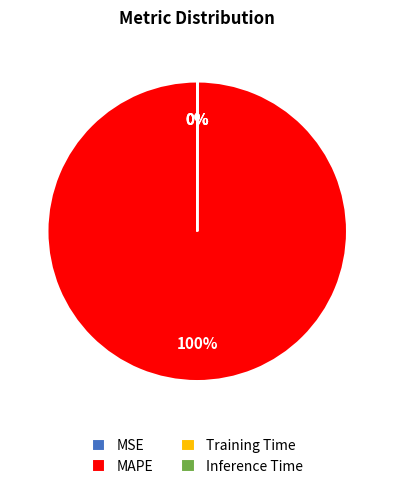

Is MAPE the majority of the pie?

Yes